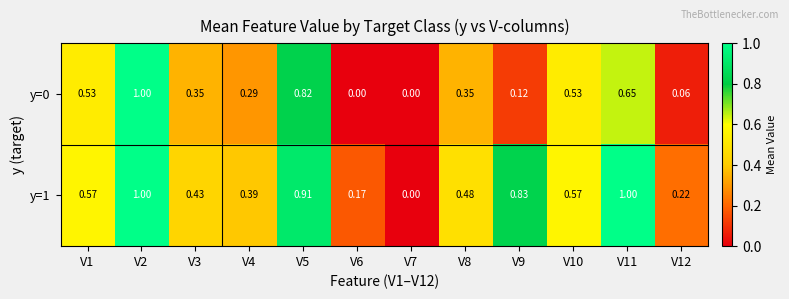

Is the value of y=1 at V7 greater than the value of y=0 at V9?

No